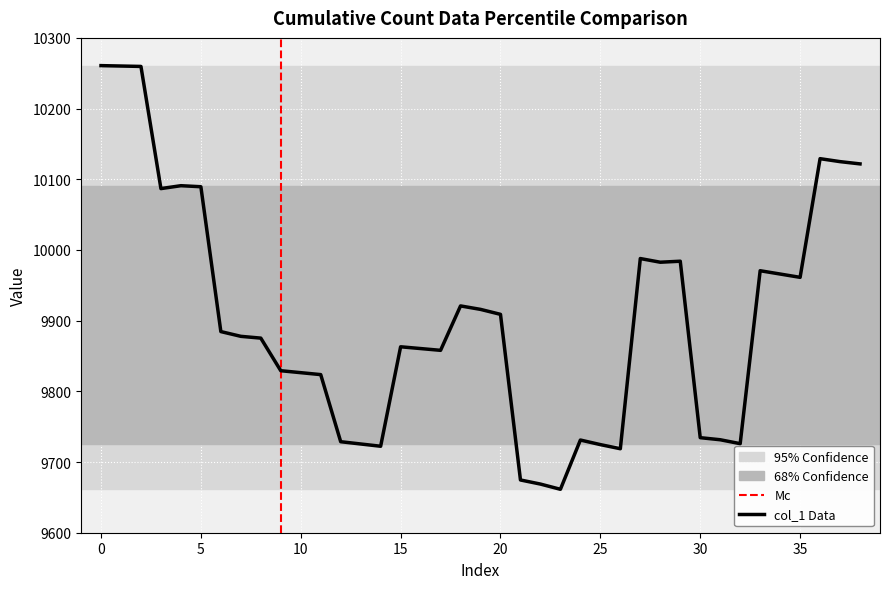

What is the difference between the maximum and minimum values?

599.3